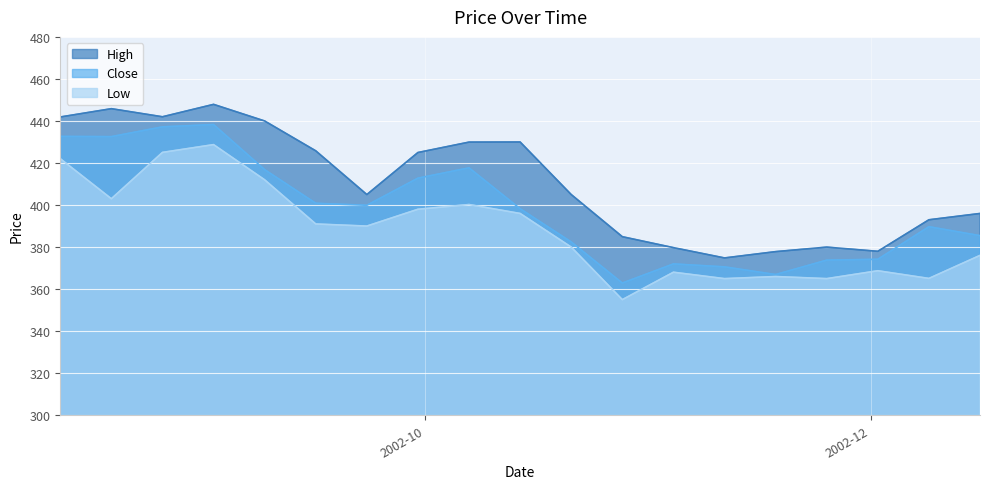

Does the chart display data point markers on the line(s)?

No